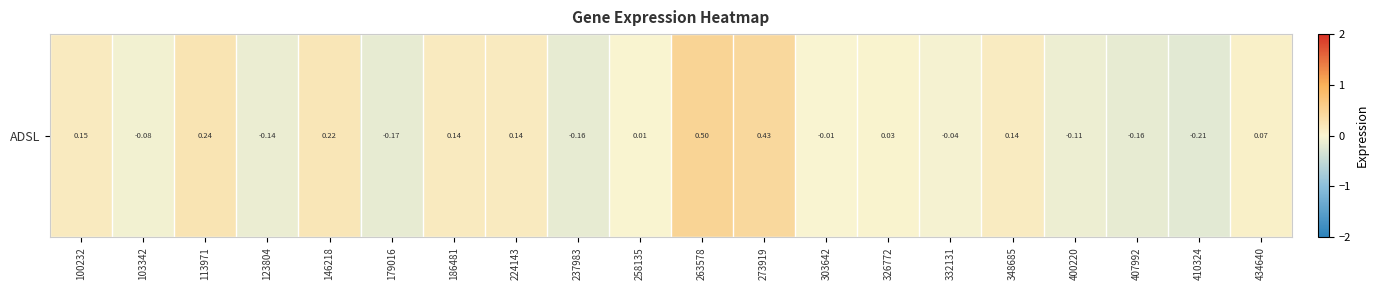

How many positive values are there?

11